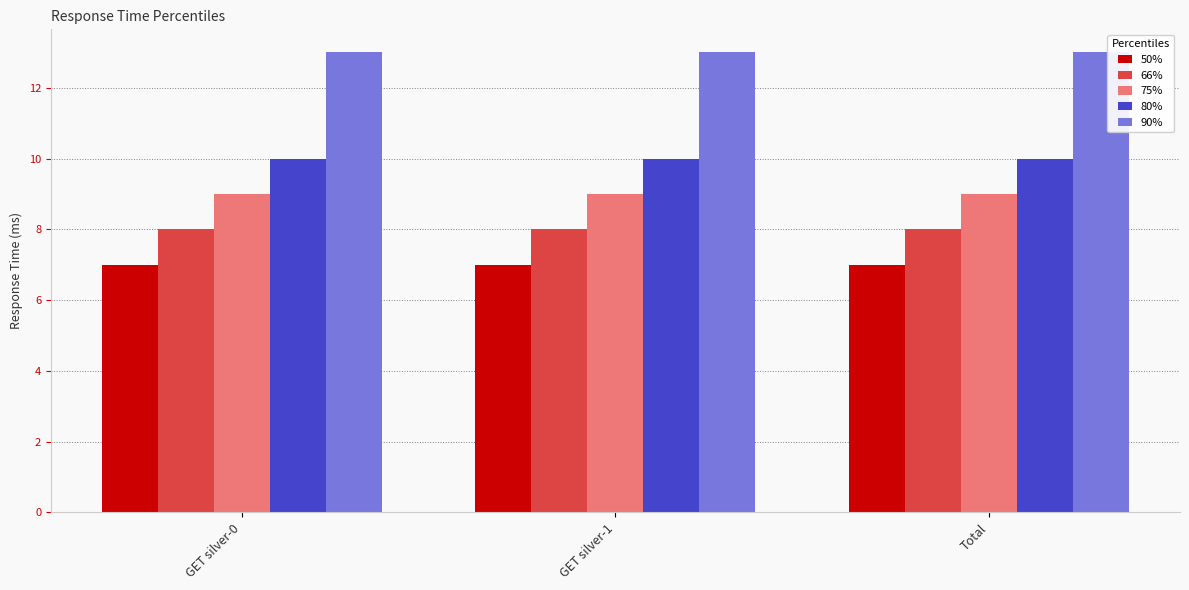

The value of 90% at Total is 5. True or false?

False